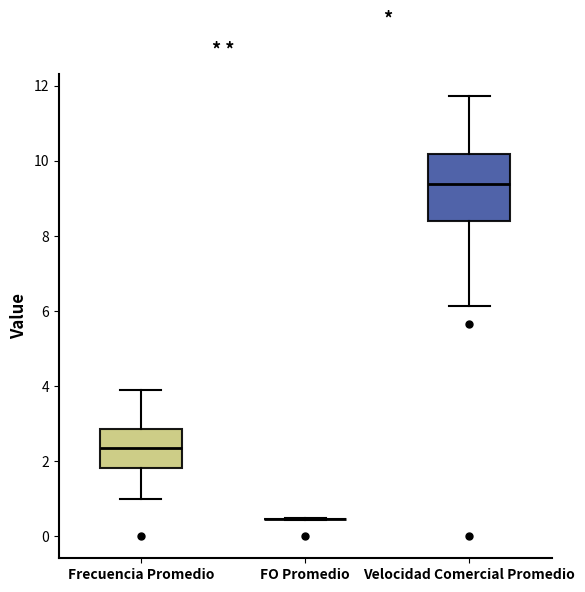

Reading left to right, transcribe this box plot: for each box, give where its median line is, the range the box spans, and where its two whiskers end, as read against the y-axis. The values are not printed on the chart, so give them approximately, as read against the axis.

Frecuencia Promedio: median 2.4, box 1.8 to 2.8, whiskers 1.0 to 3.8
FO Promedio: box collapsed to a line at 0.4, whiskers 0.4 to 0.4
Velocidad Comercial Promedio: median 9.4, box 8.4 to 10.2, whiskers 6.2 to 11.8